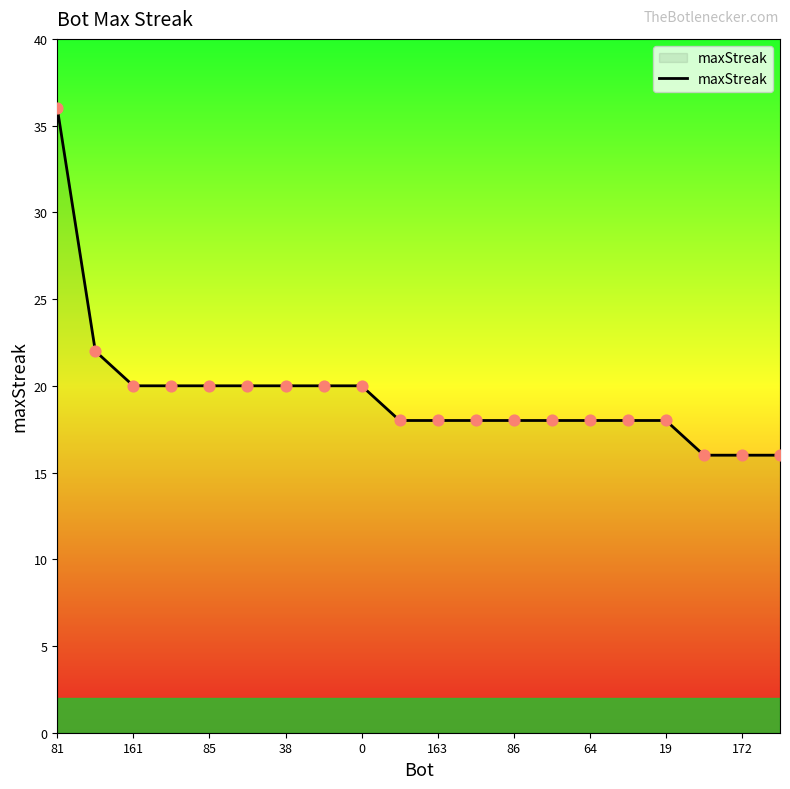

What is the greatest value displayed?

36